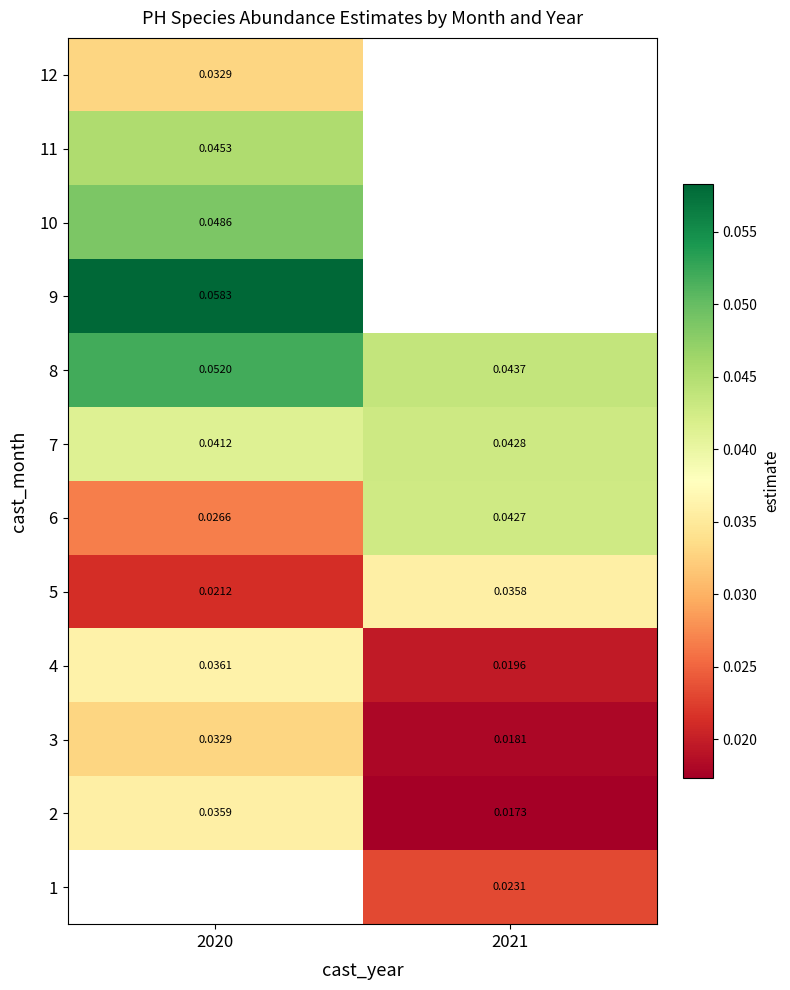

Is the value of 7 at 2020 greater than the value of 3 at 2021?

Yes